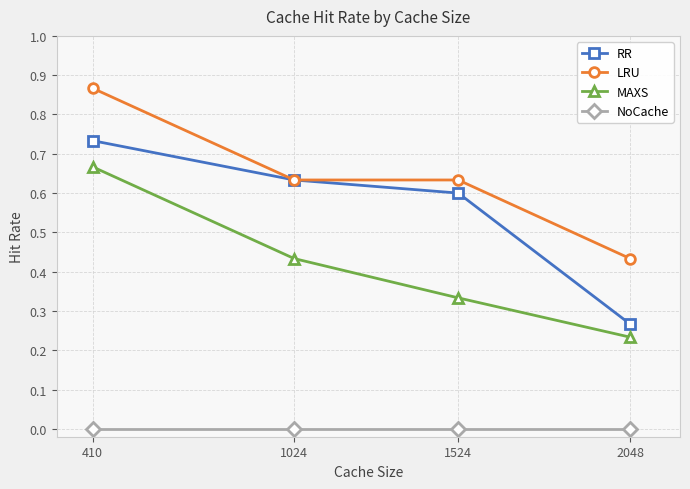

At how many categories does at least one series exceed 0?

4